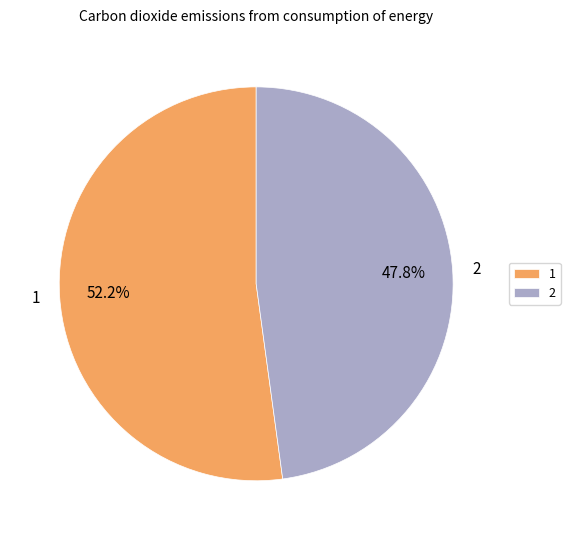

True or false: 1 accounts for 52% of the total.

True